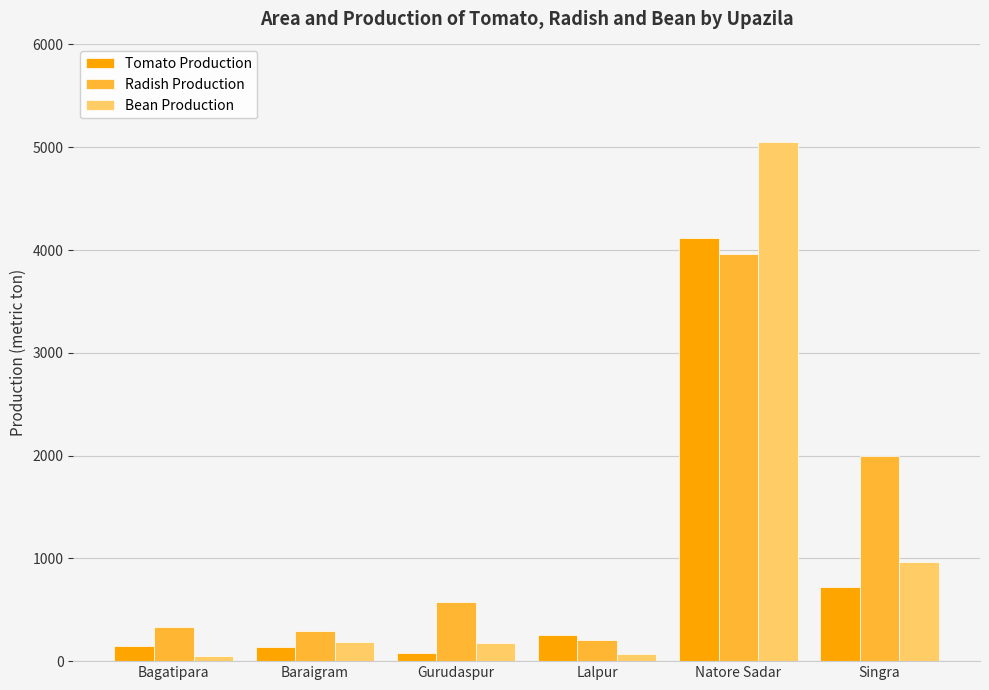

At Natore Sadar, list the series in order from smallest to largest.

Radish Production, Tomato Production, Bean Production